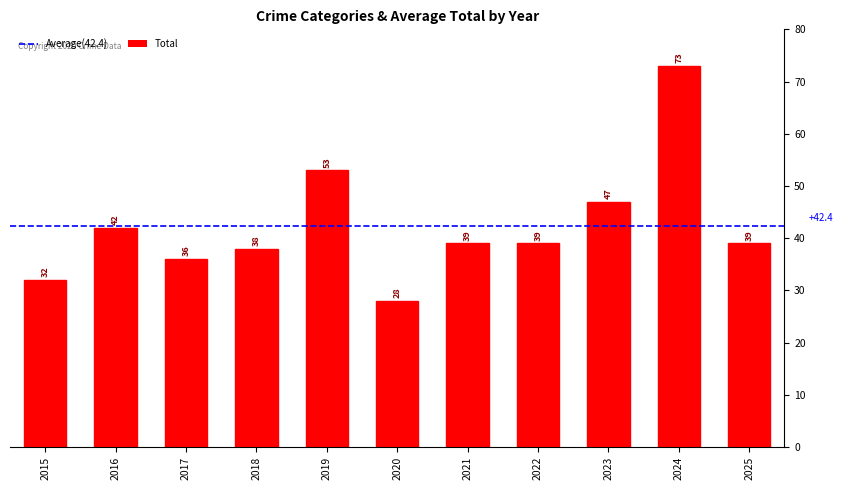

Reading left to right, list all the values displayed in this chart.

32	42	36	38	53	28	39	39	47	73	39